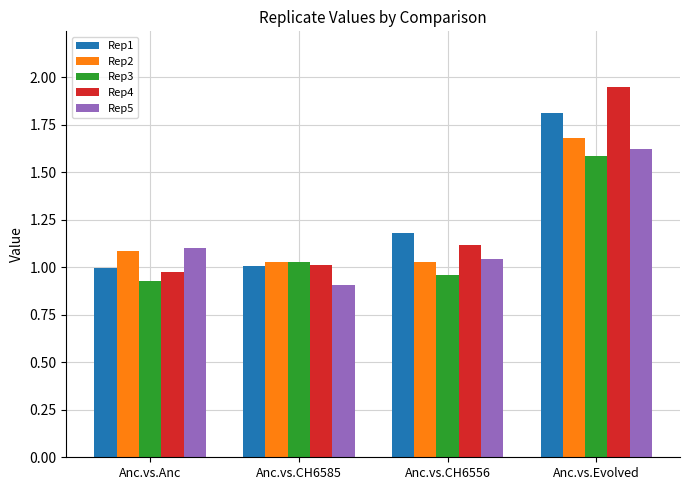

What is the sum of the Rep5 values at Anc.vs.CH6585 and Anc.vs.Evolved?

2.5